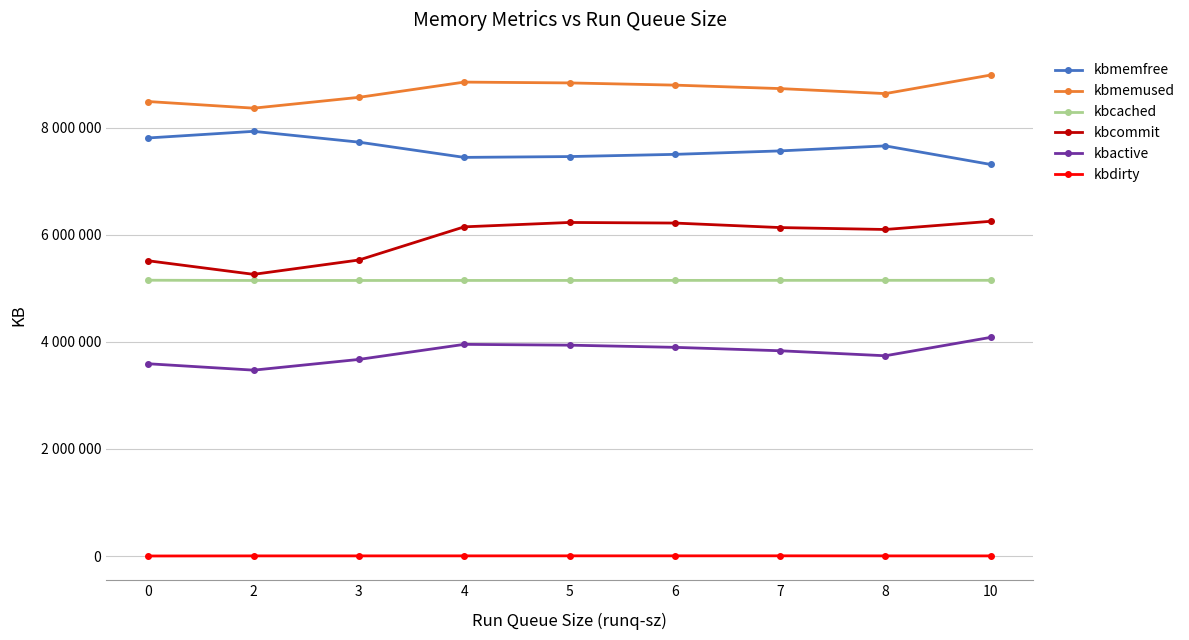

At how many categories does at least one series exceed 5434535?

9